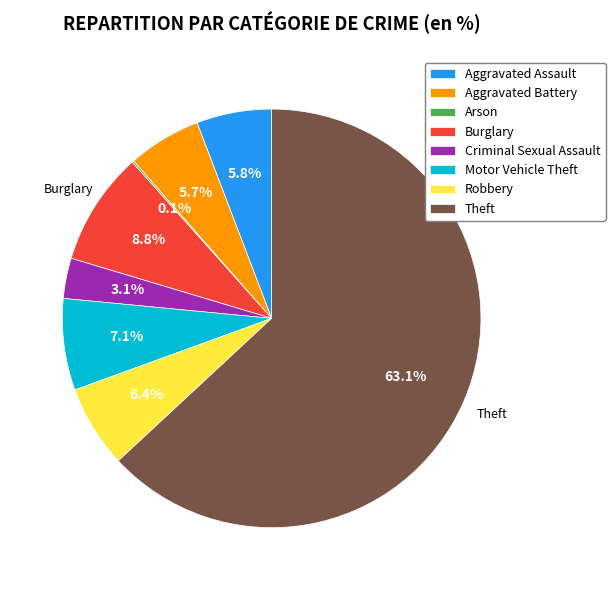

To the nearest percent, what is the difference between the Aggravated Battery and Burglary slice percentages?

3%